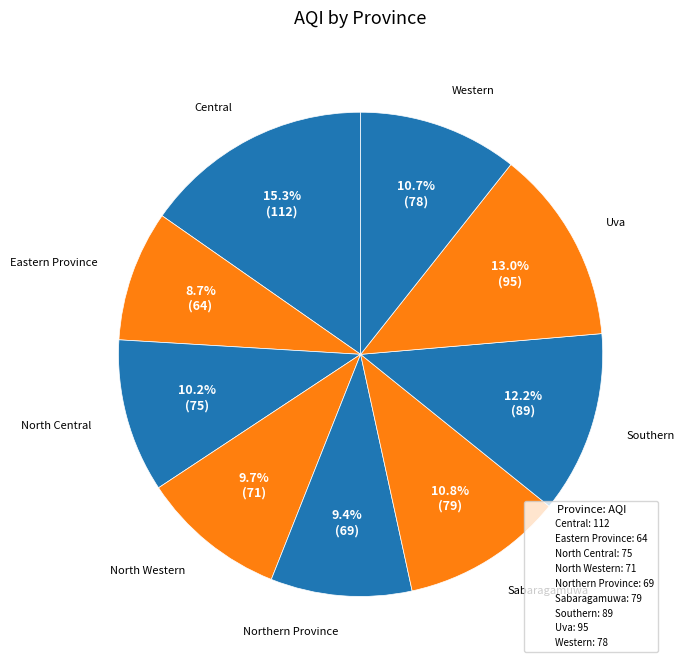

How many slices are in this pie chart?

9